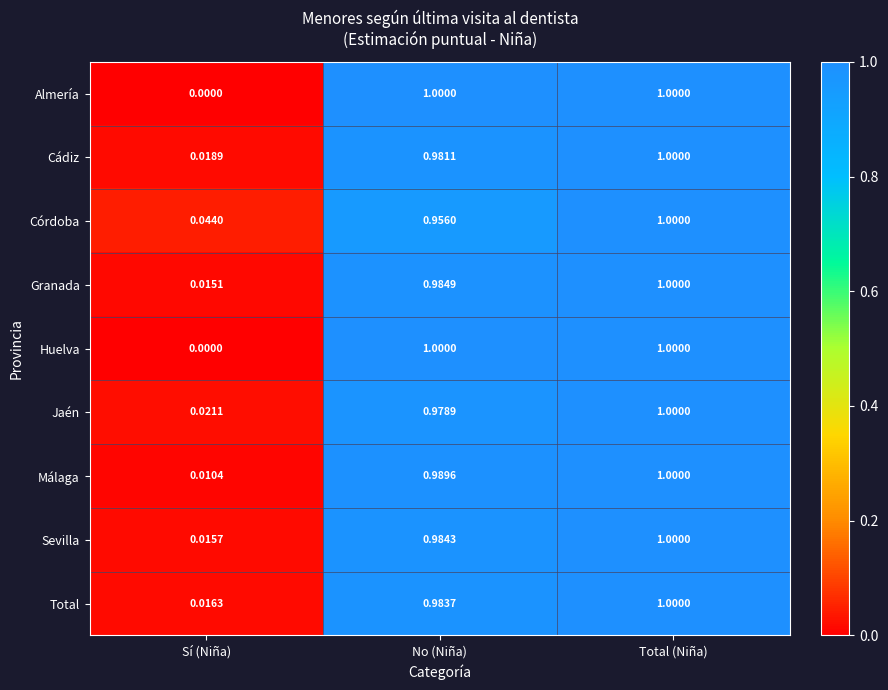

Where is Málaga nearest to the value 0?

Sí (Niña)